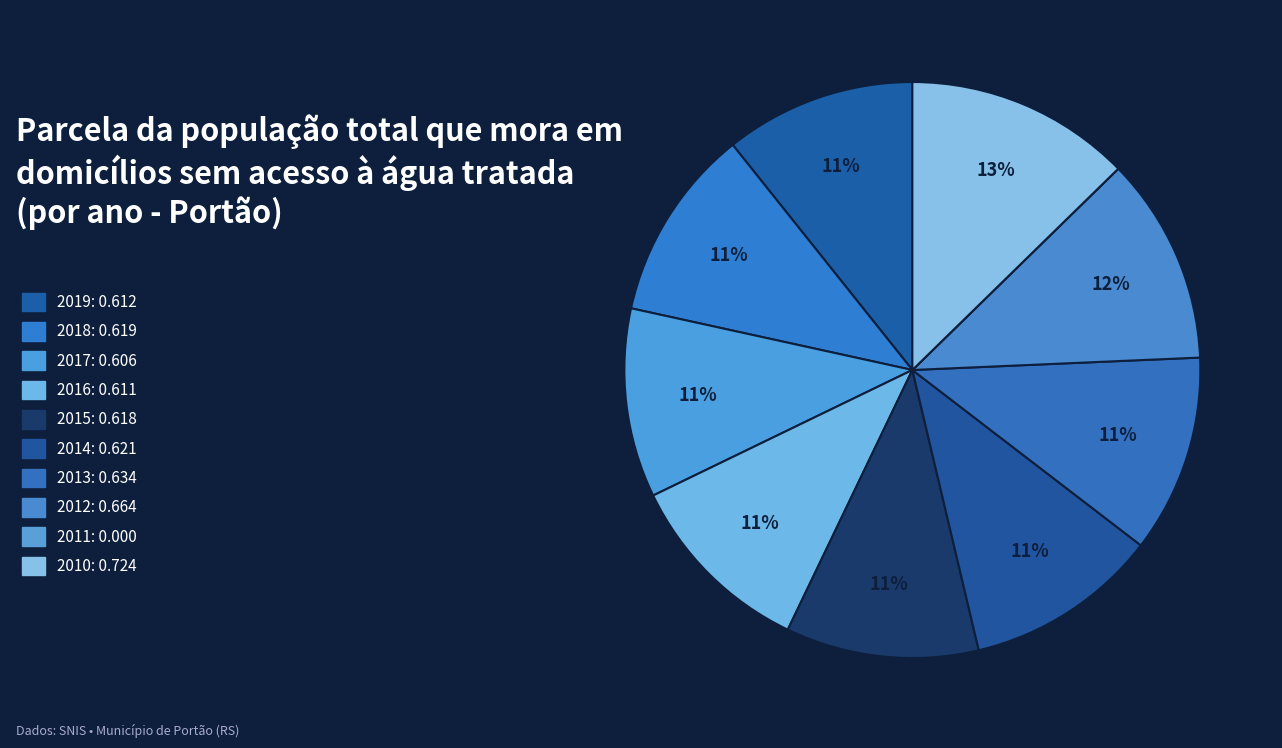

Does 2010 represent more than half of the total?

No